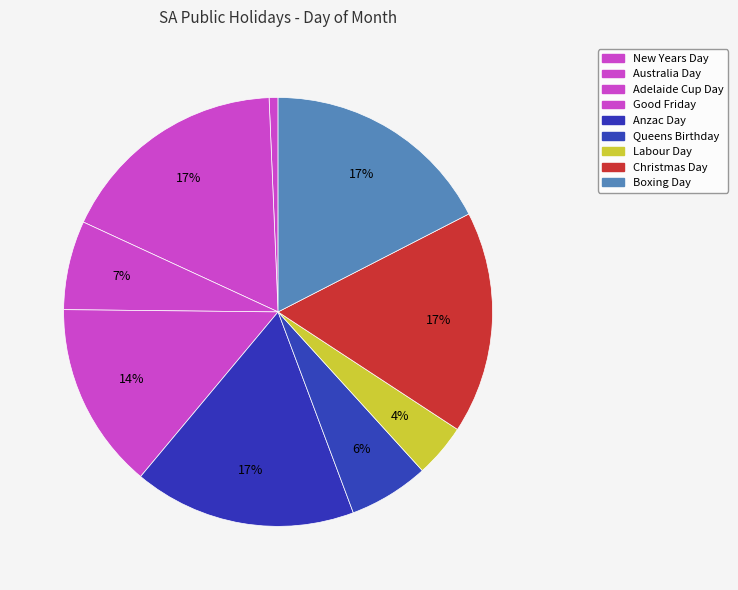

How many slices are in this pie chart?

9